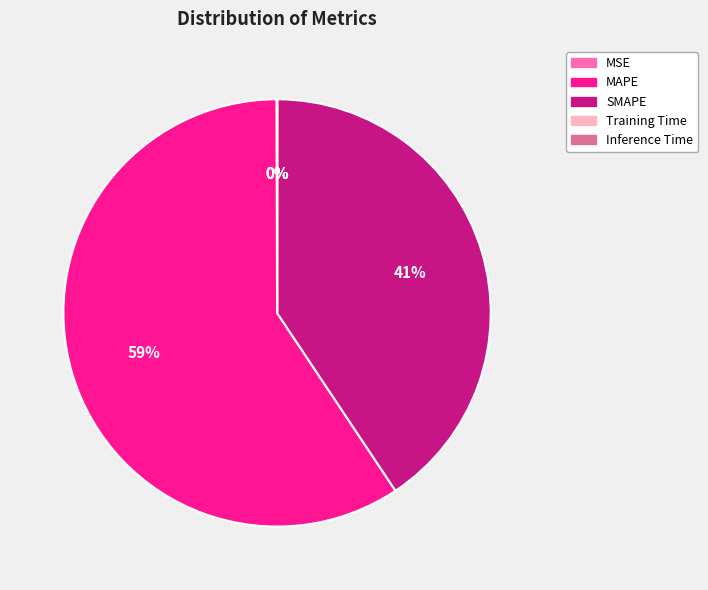

Does MAPE account for over 50% of the chart?

Yes